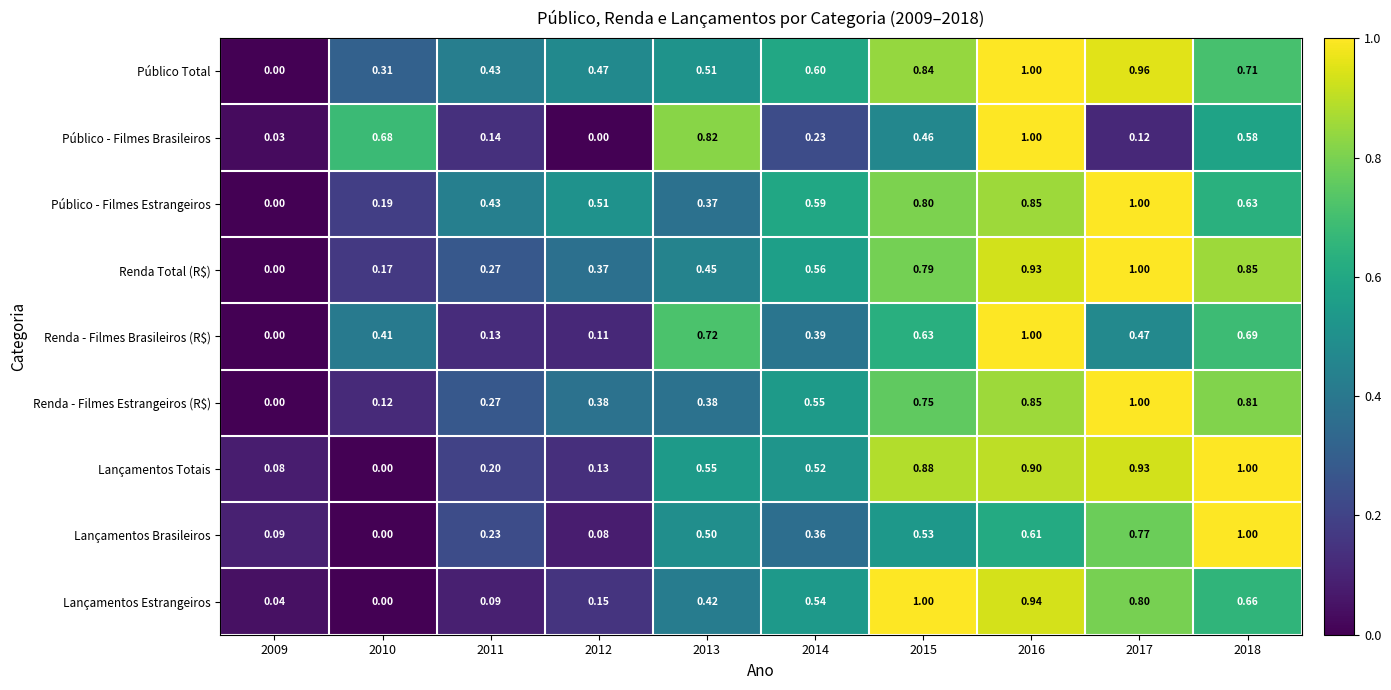

Which series has the largest total across all categories?

Público Total